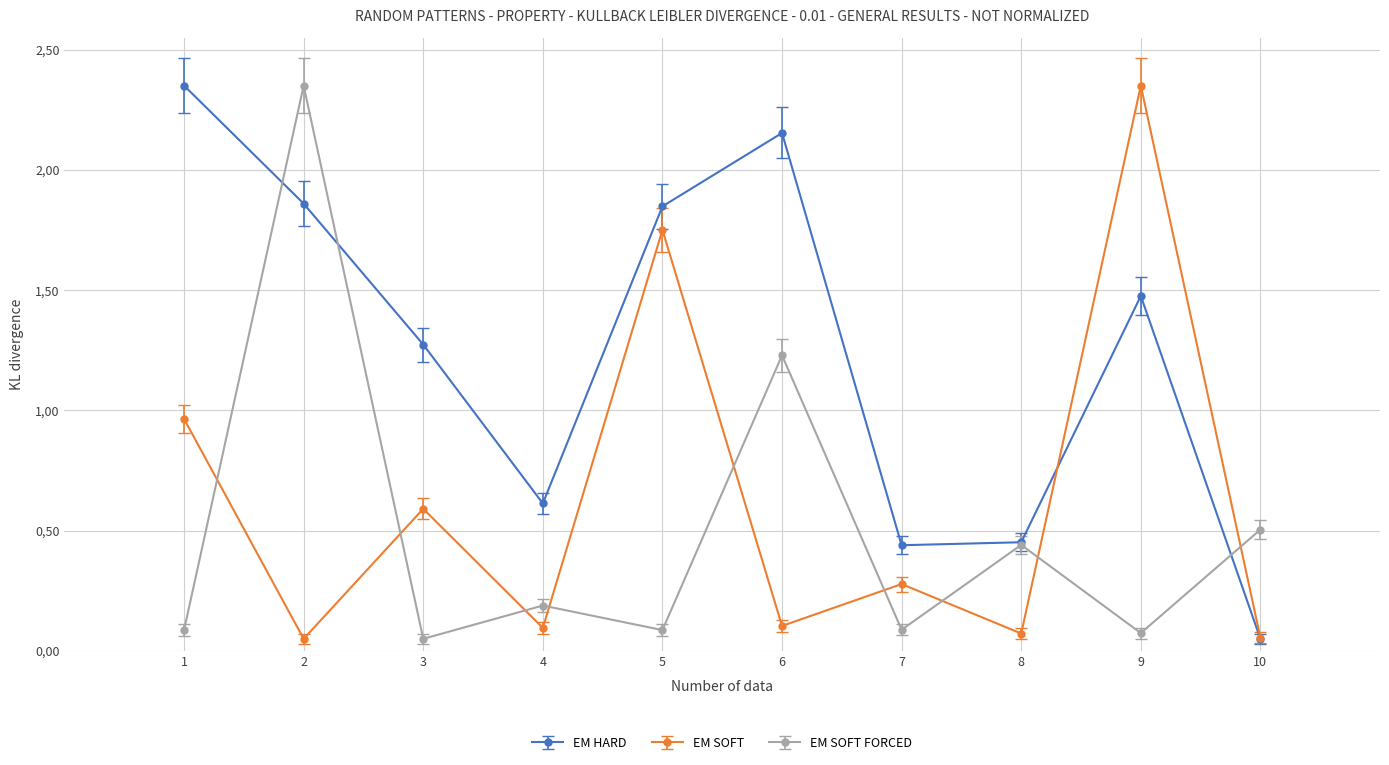

What is the total value across all series at 9?

4.0